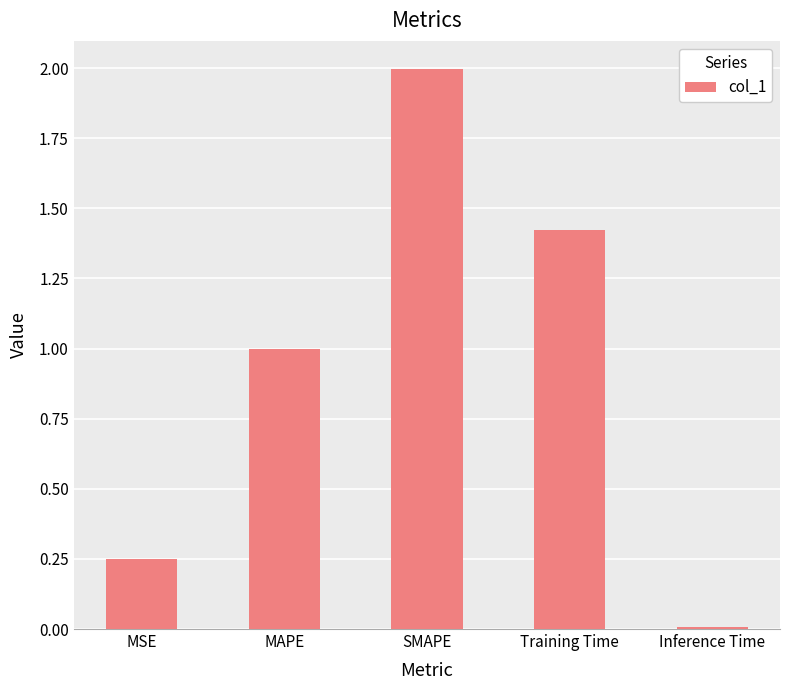

What is the change in value from MAPE to Training Time?

+0.4